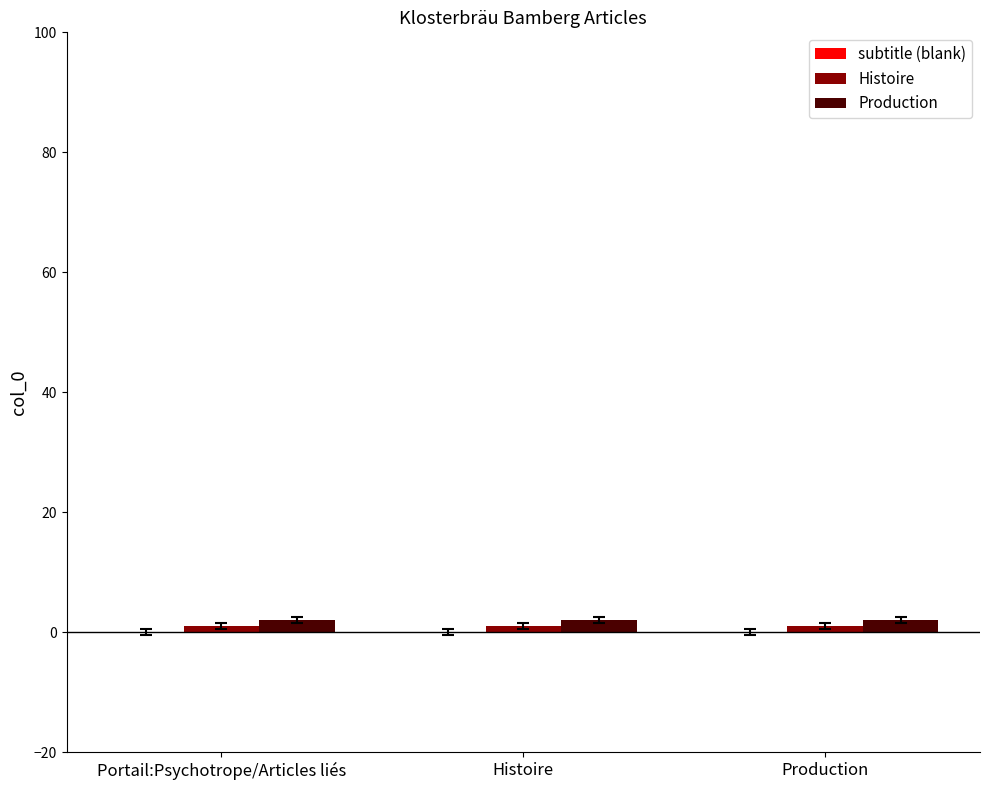

Does the chart contain stacked bars?

No